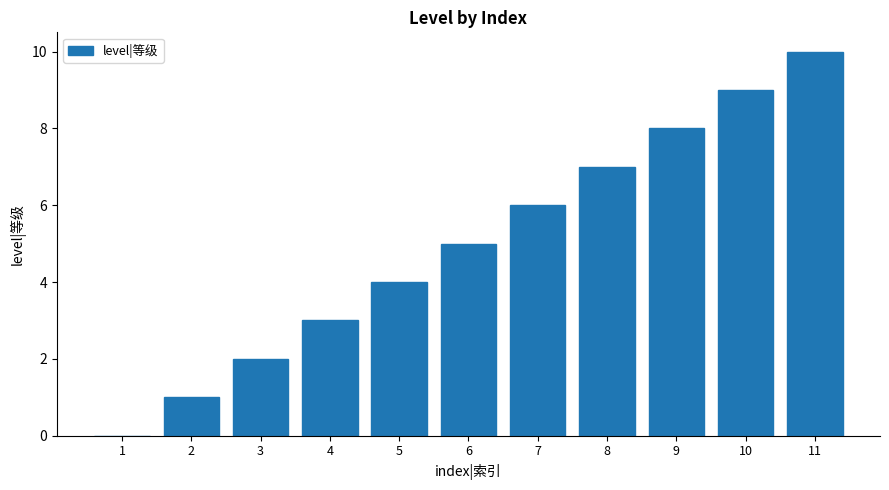

What is the maximum value shown in the chart?

10